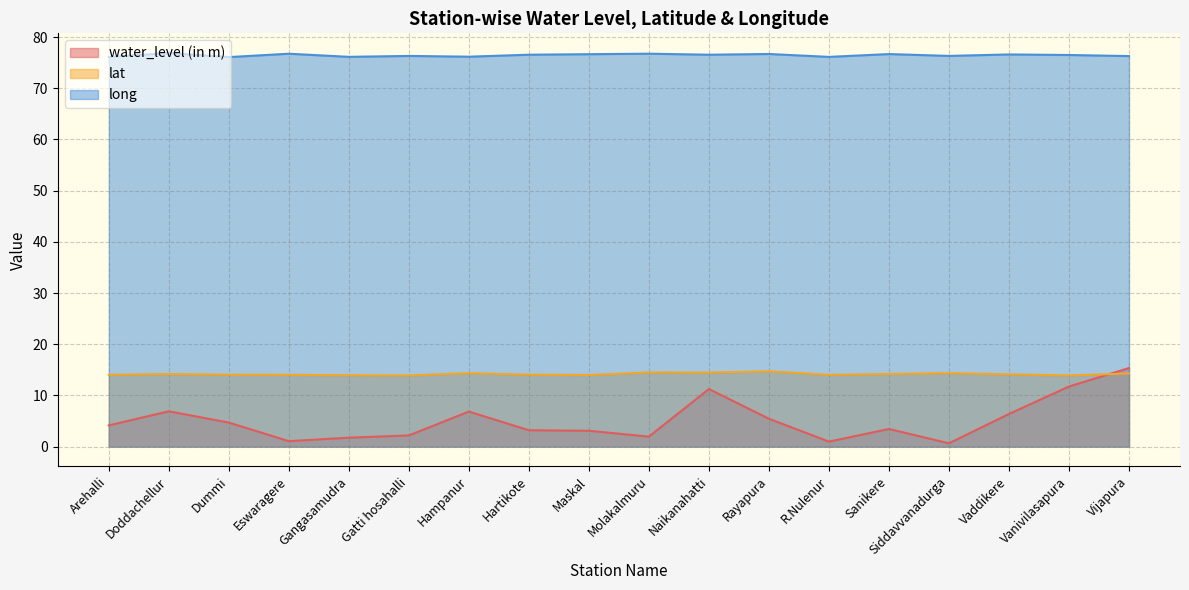

What is the label of the 4th point from the right?

Siddavvanadurga